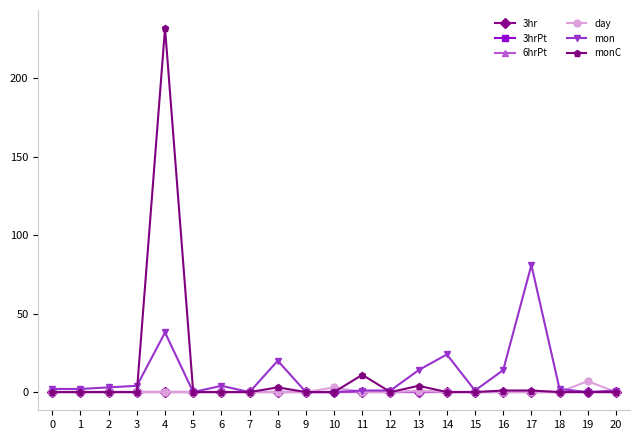

Does the chart have visible grid lines?

No